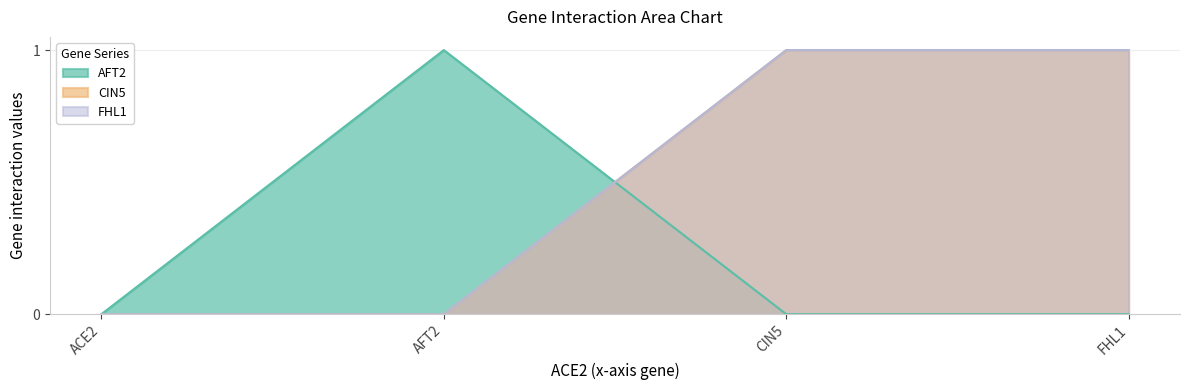

True or false: AFT2 has a value of 0 at ACE2.

True